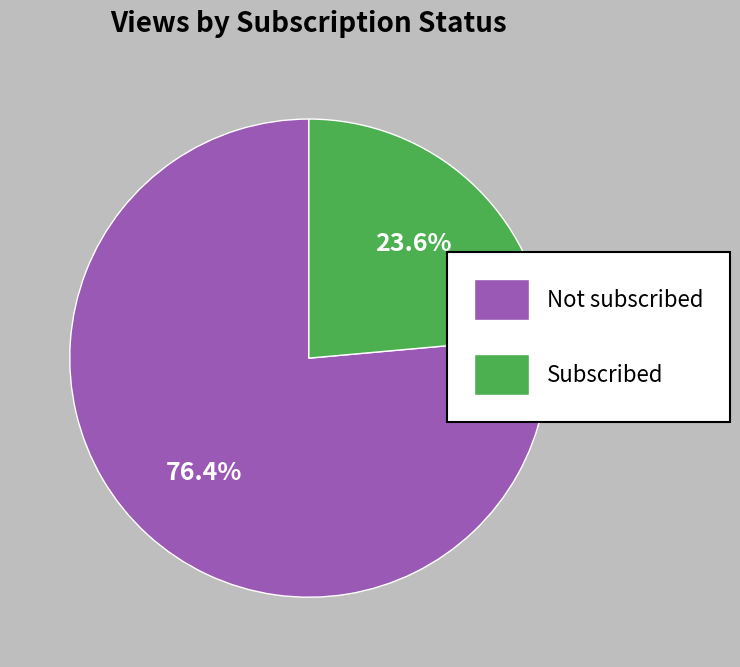

What is the largest slice in the pie chart?

Not subscribed